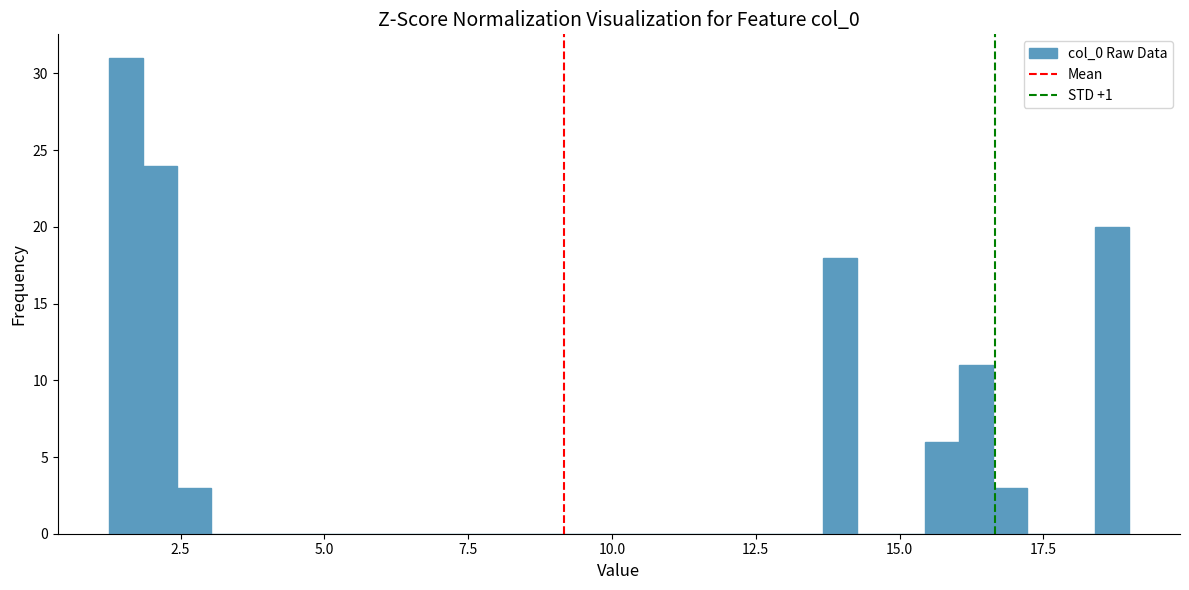

Around what value on the x-axis is the tallest bar? Give the approximate position of its centre, as read against the axis.

1.5